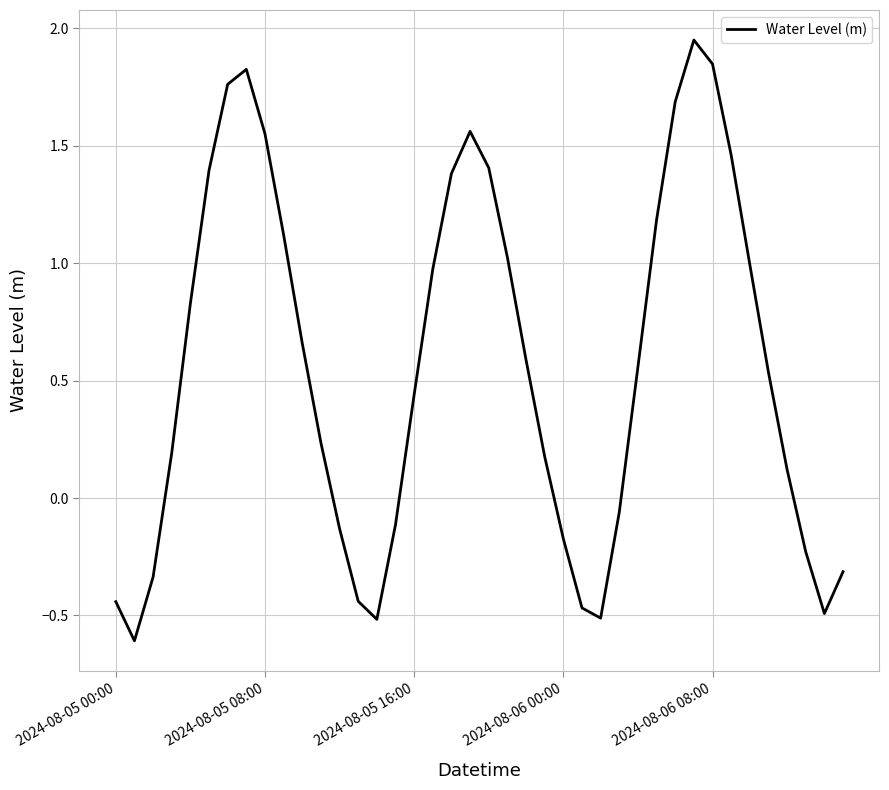

What is the difference between the maximum and minimum values?

2.6